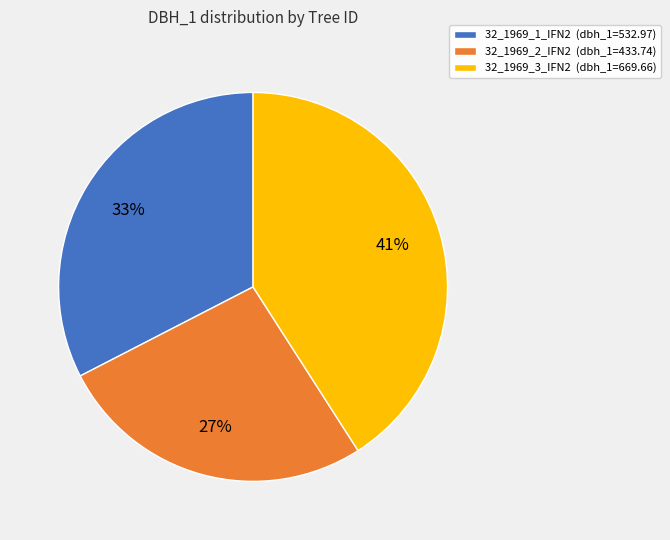

Is it true that 32_1969_2_IFN2 is 27% of the pie?

True